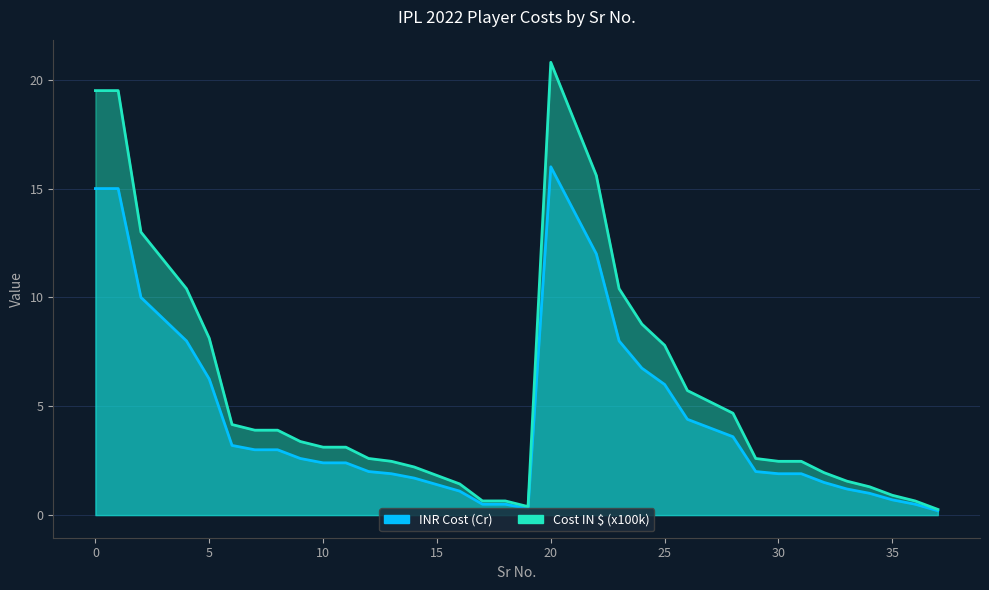

Which series has the widest spread of values?

Cost IN $ (x000)